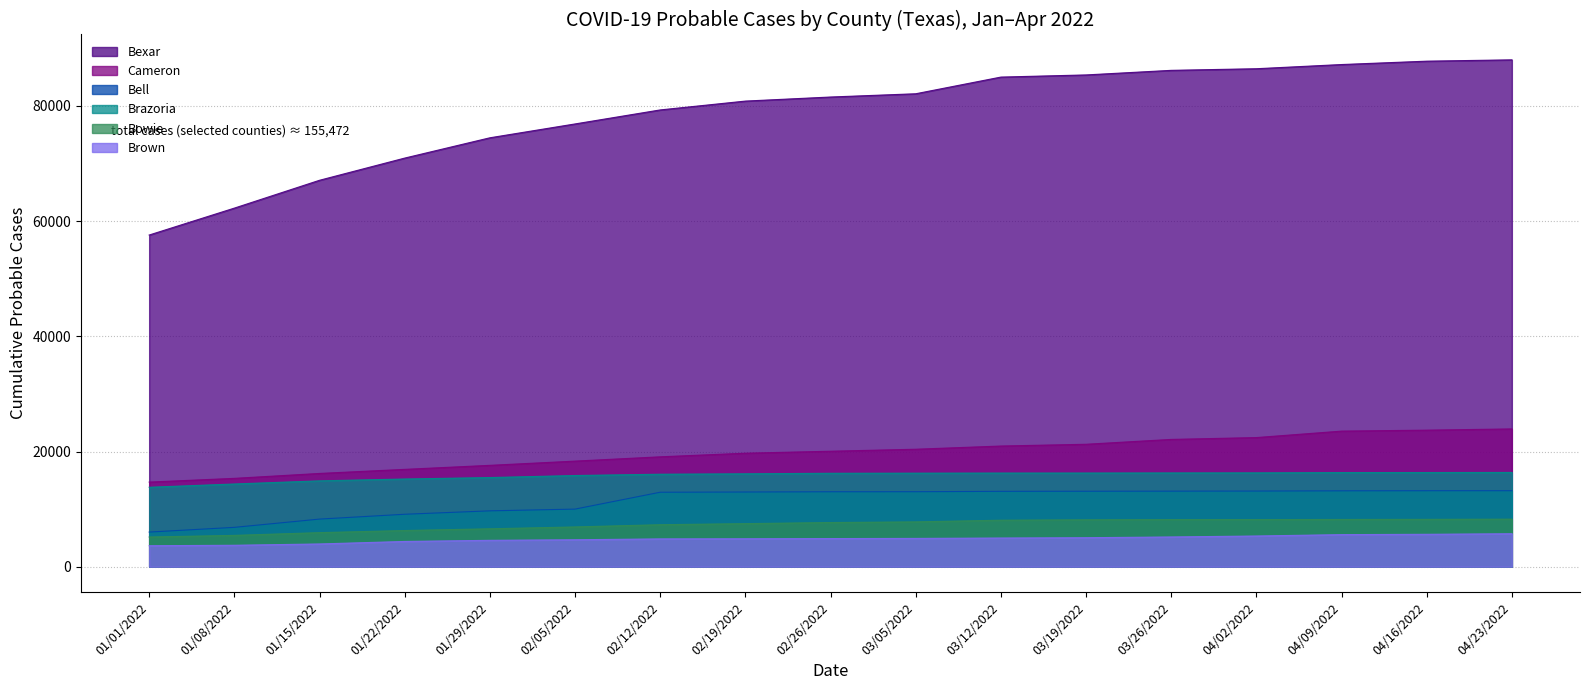

The Brown series shows 4580 at 01/29/2022. True or false?

True